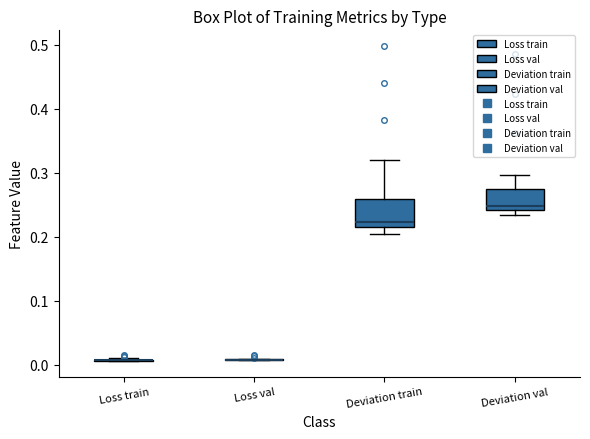

Comparing the boxes themselves (not the whiskers), which one is the tallest?

Deviation train